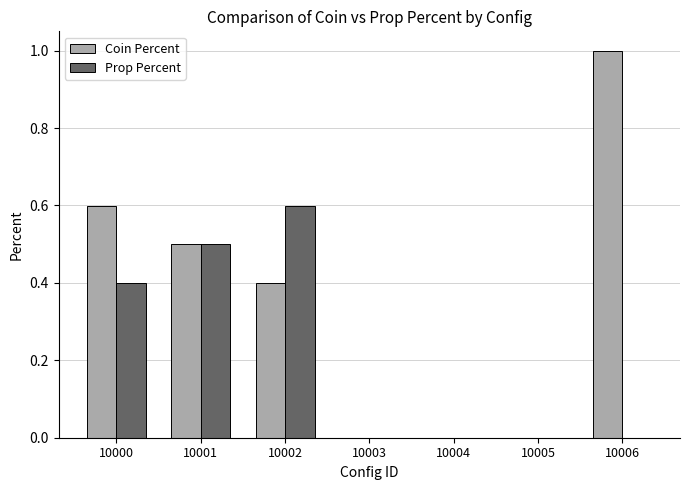

What is the total value across all series at 10006?

1.0